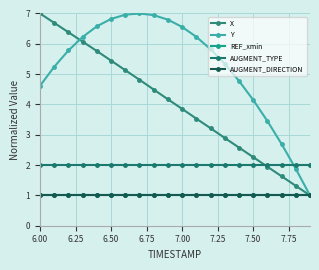

True or false: AUGMENT_DIRECTION and Y intersect in this chart.

False